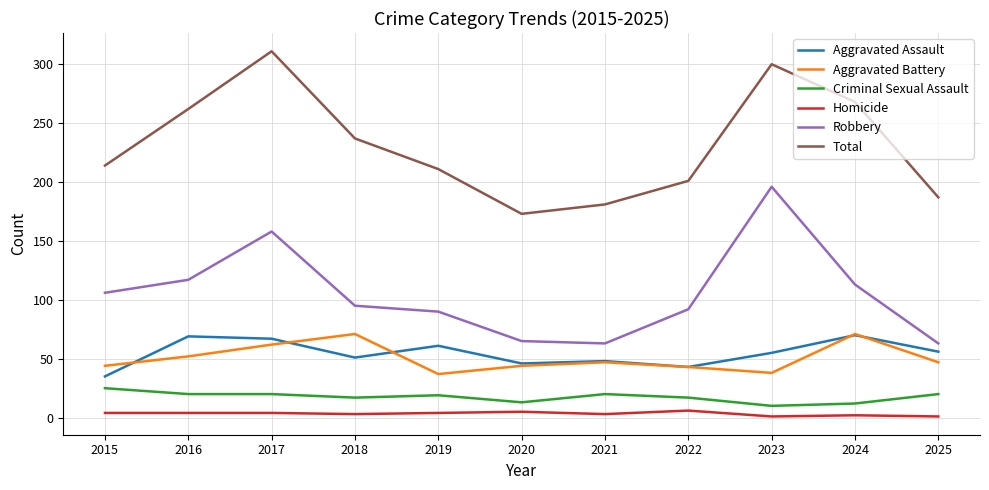

True or false: Homicide and Criminal Sexual Assault cross at least once.

False